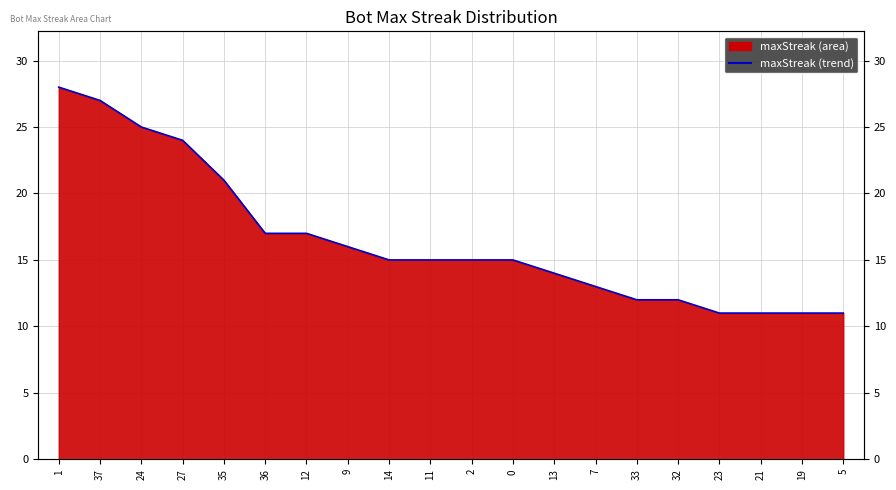

At which category does the chart reach its minimum across all series?

23